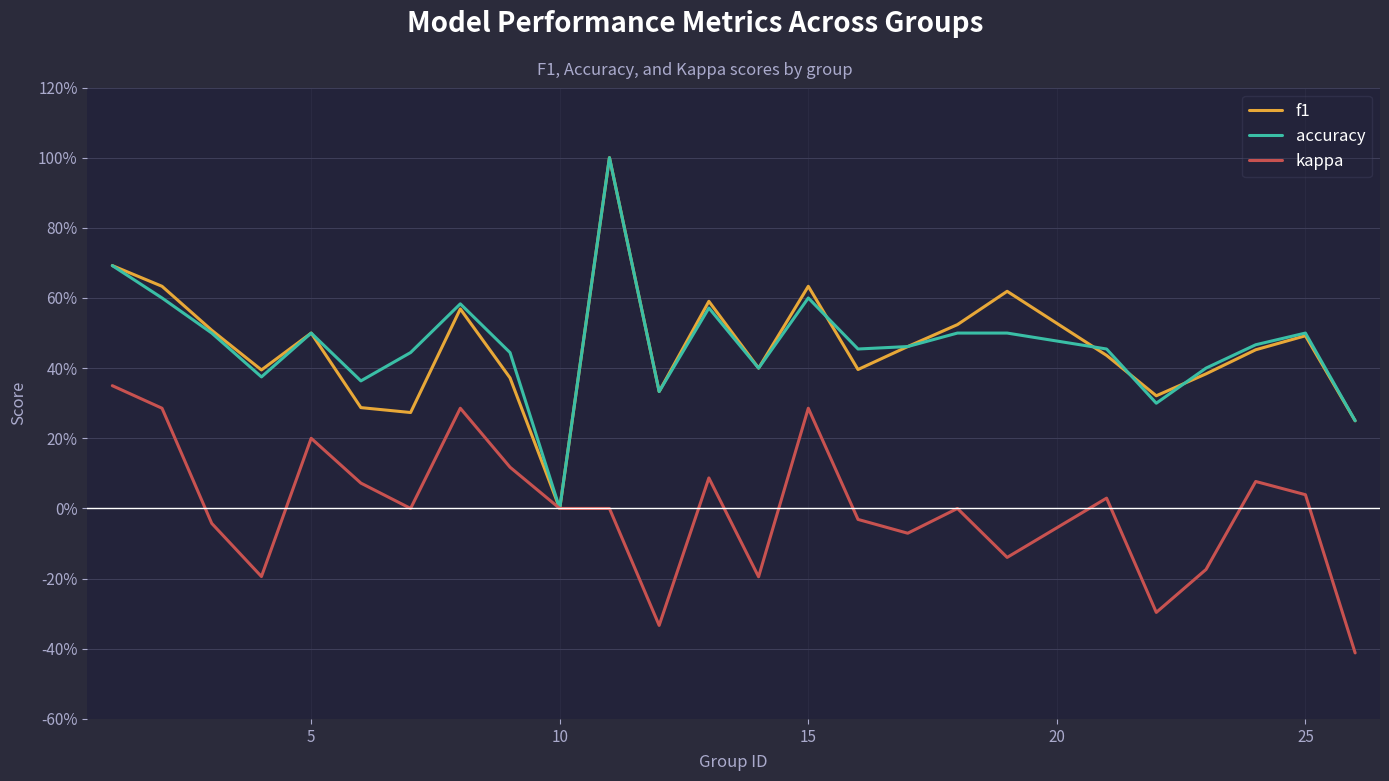

Is this an area chart (filled region under the line)?

No